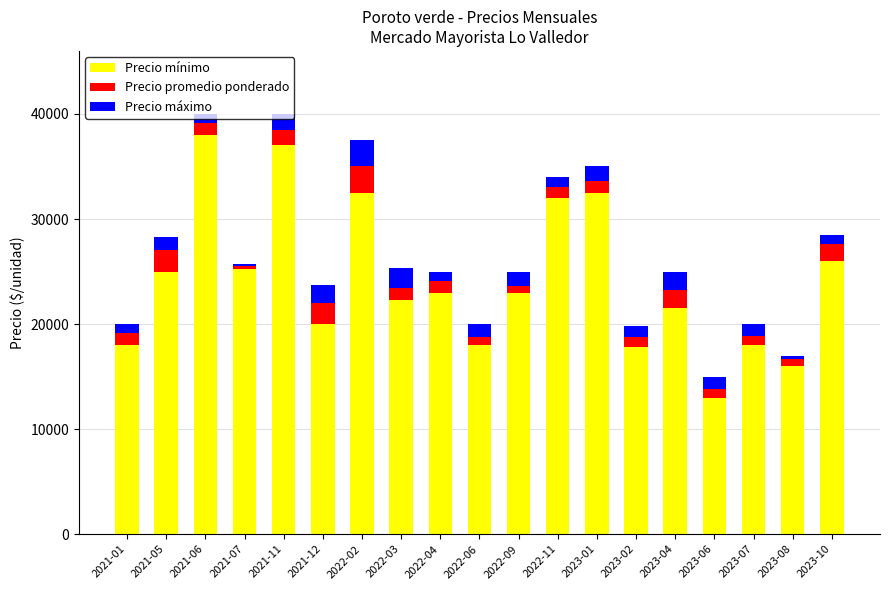

What is the maximum value for Precio mínimo?

38000